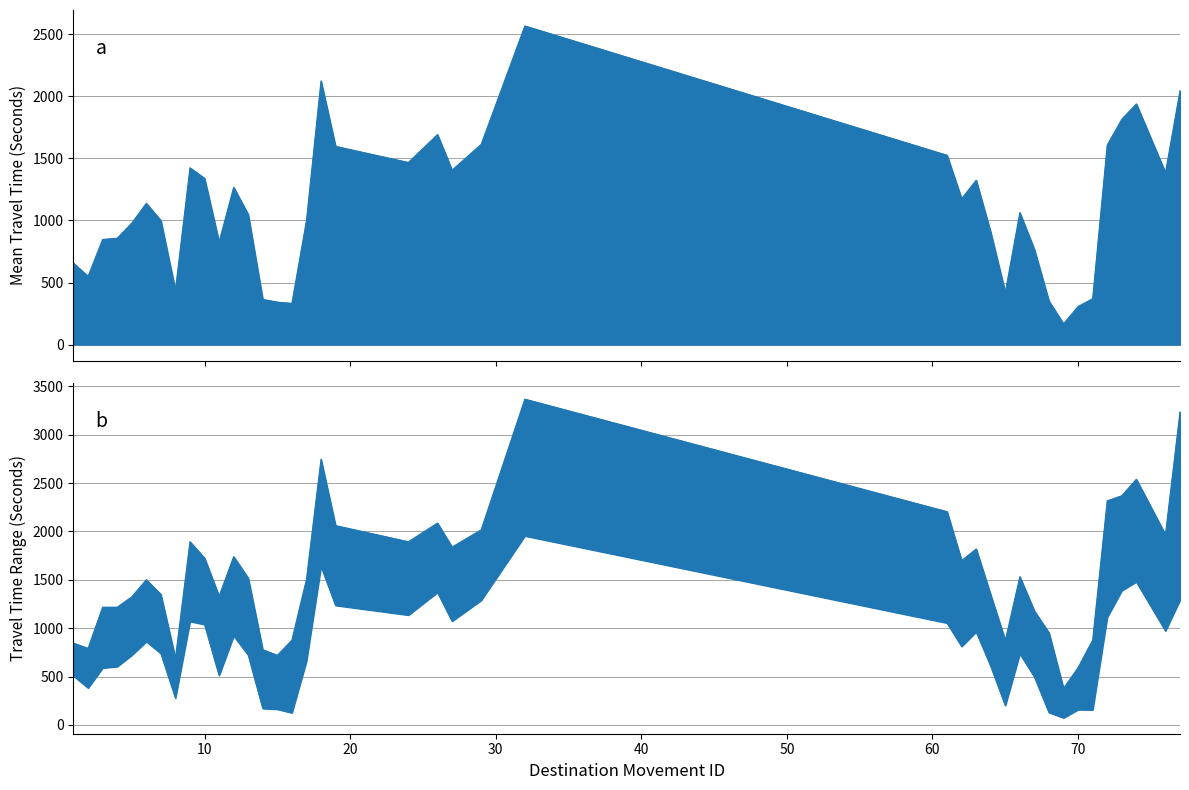

Does the chart have visible grid lines?

Yes